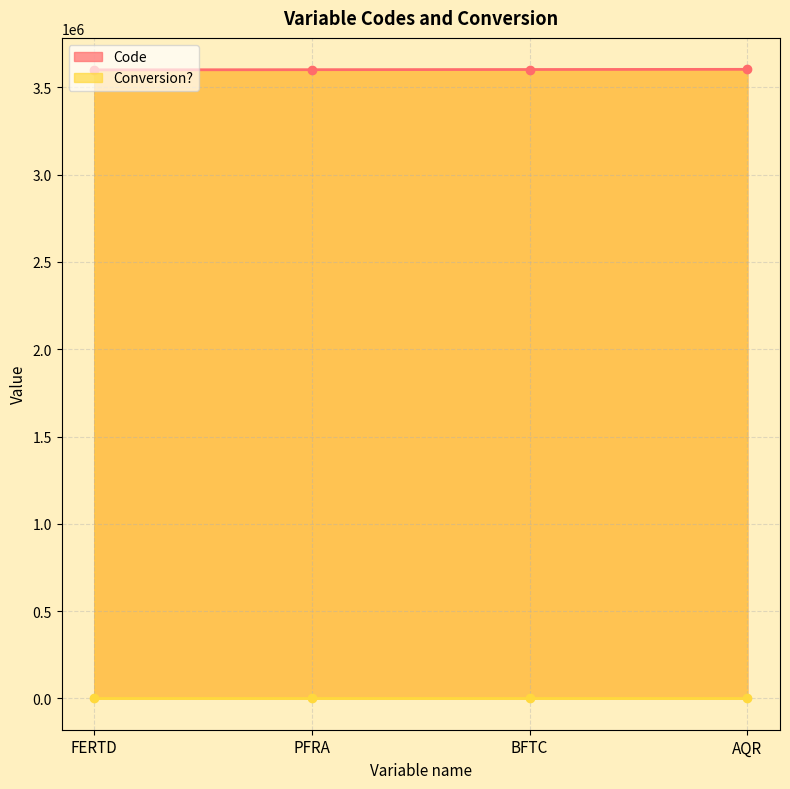

Reading left to right, transcribe all the data shown in this chart.

3601000	3602000	3603000	3604000